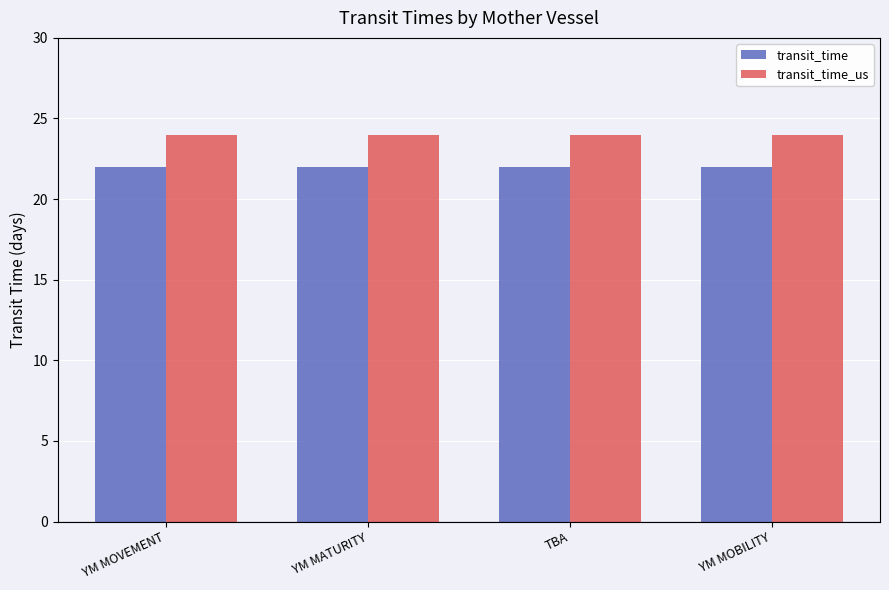

What is the maximum value for transit_time?

22